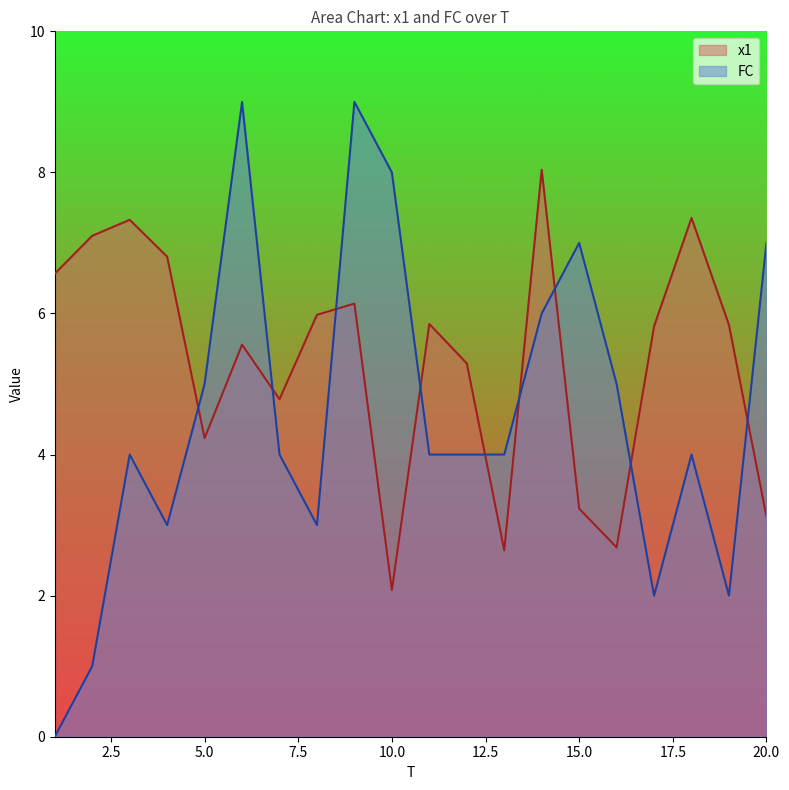

The value of FC at 7 is 2.0. True or false?

False